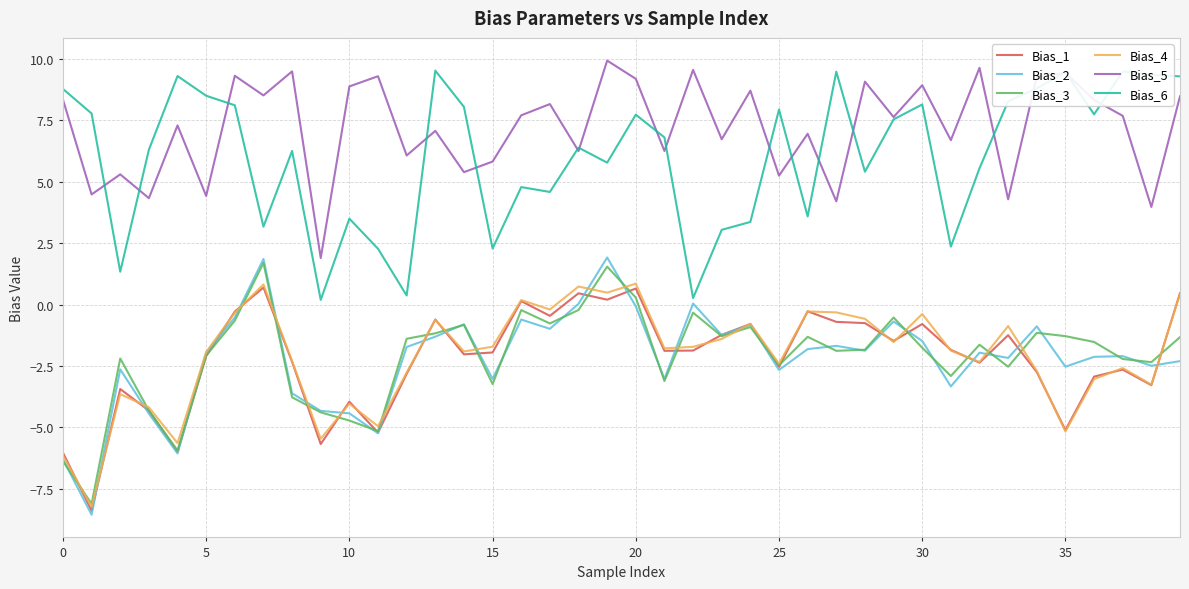

True or false: Bias_1 and Bias_6 intersect in this chart.

False